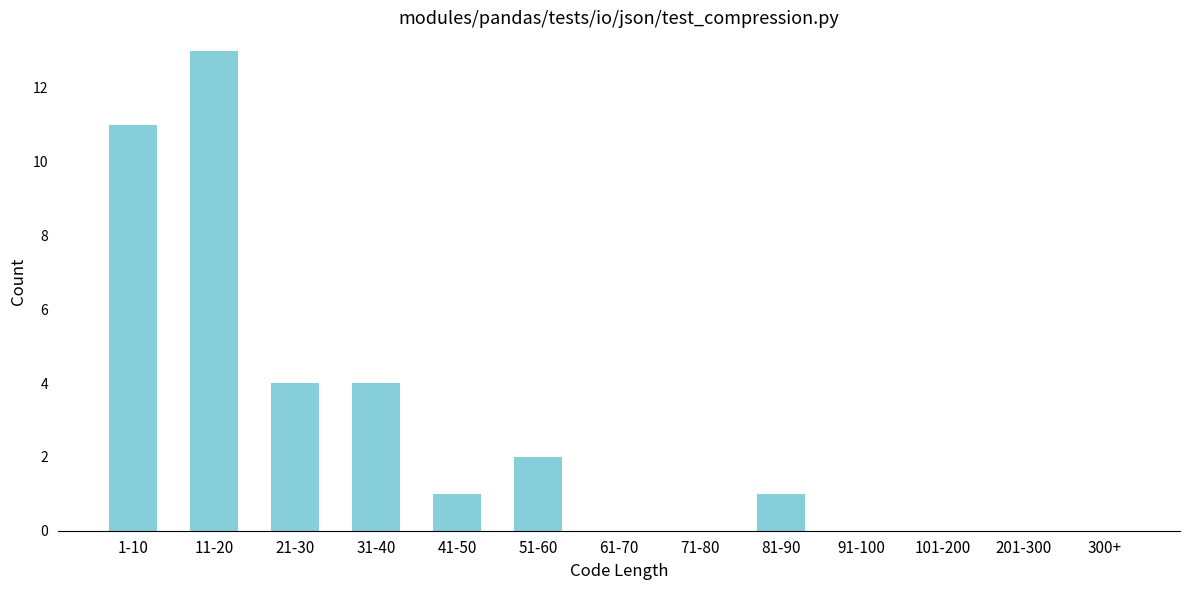

Reading left to right, list all the values displayed in this chart.

1-10=11	11-20=13	21-30=4	31-40=4	41-50=1	51-60=2	61-70=0	71-80=0	81-90=1	91-100=0	101-200=0	201-300=0	300+=0